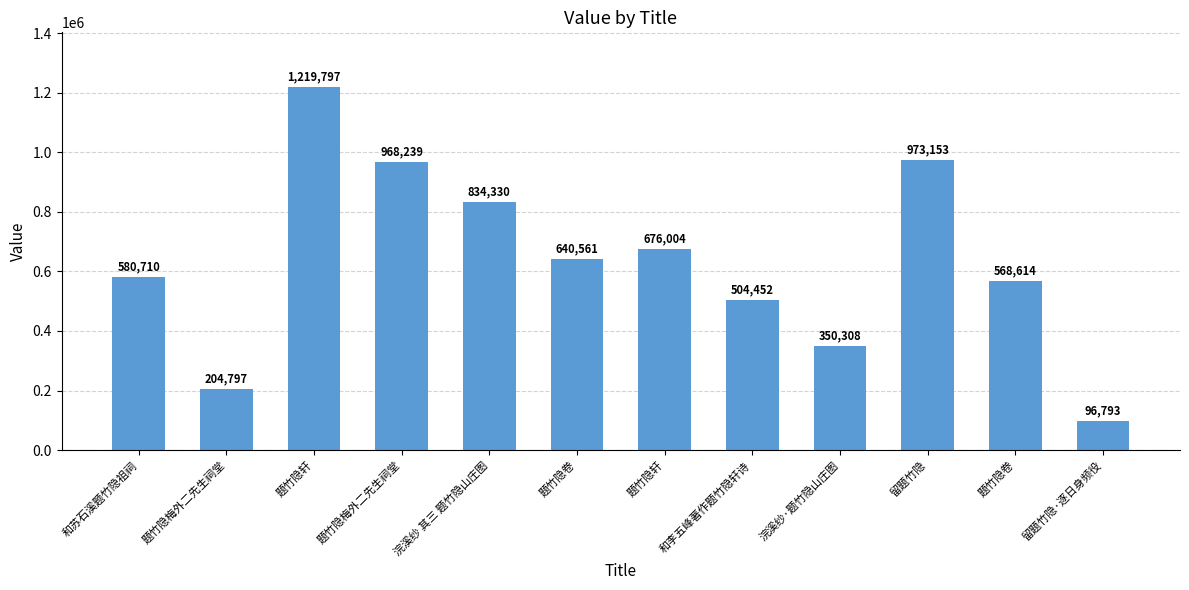

How many bars are there in total?

12